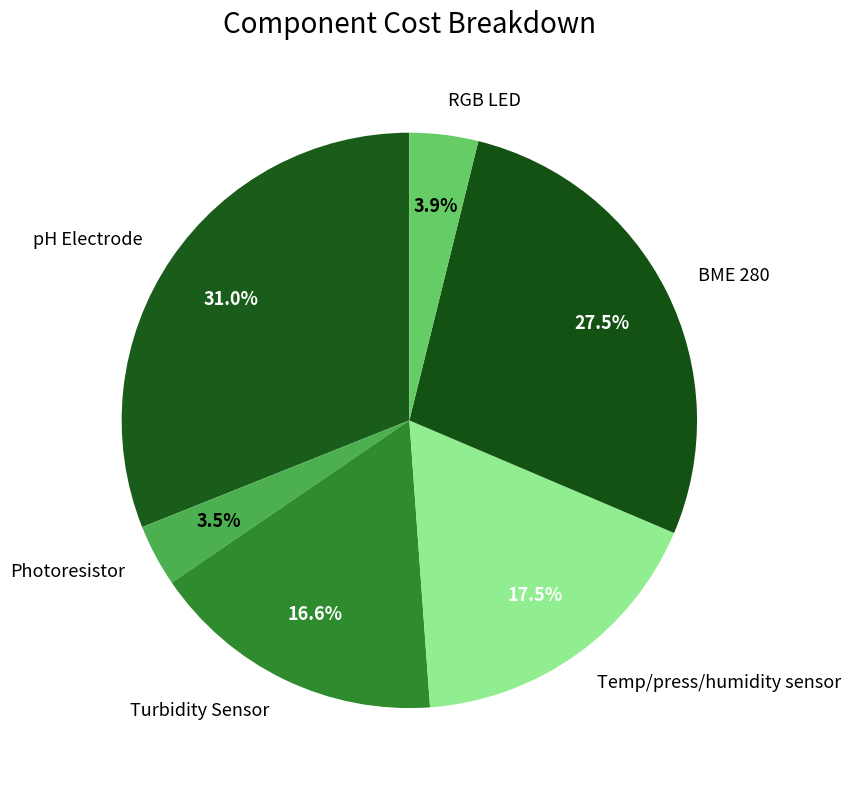

How many segments does this pie chart have?

6